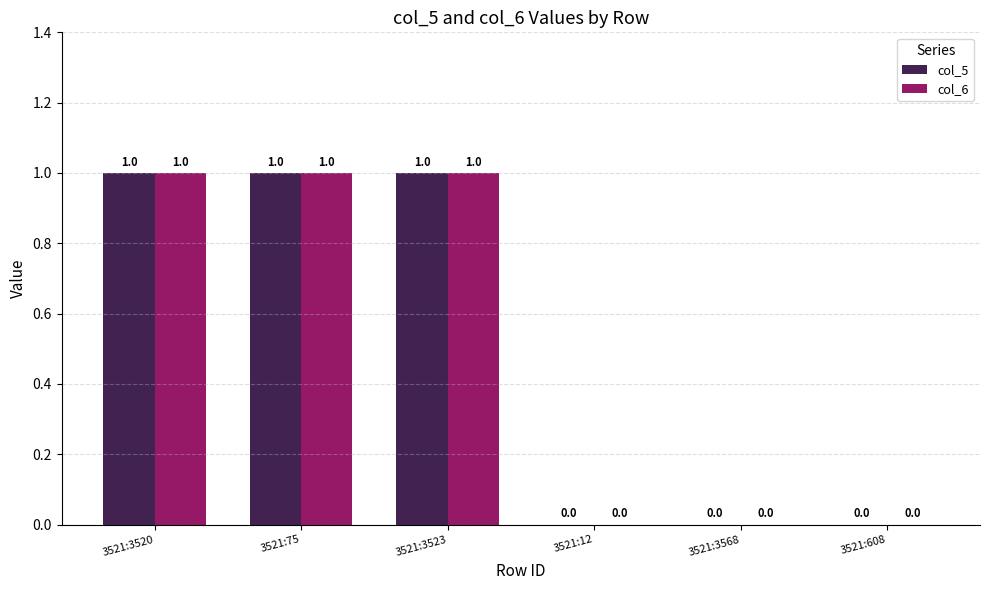

Is the value of col_6 at 3521:3568 greater than the value of col_5 at 3521:75?

No